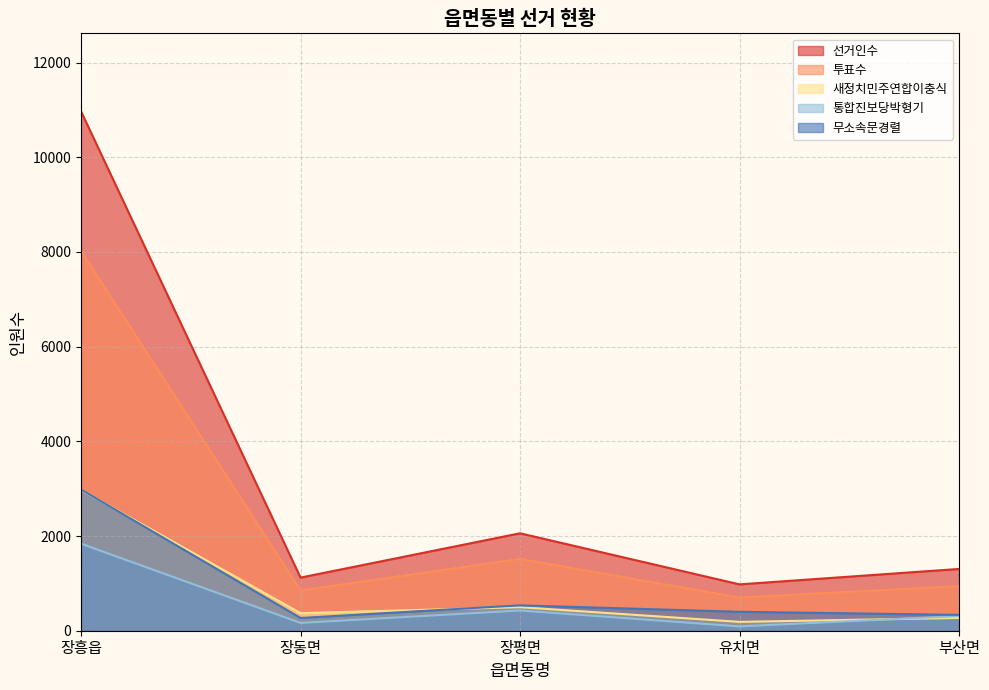

Which has a higher value, 부산면 or 장평면?

장평면